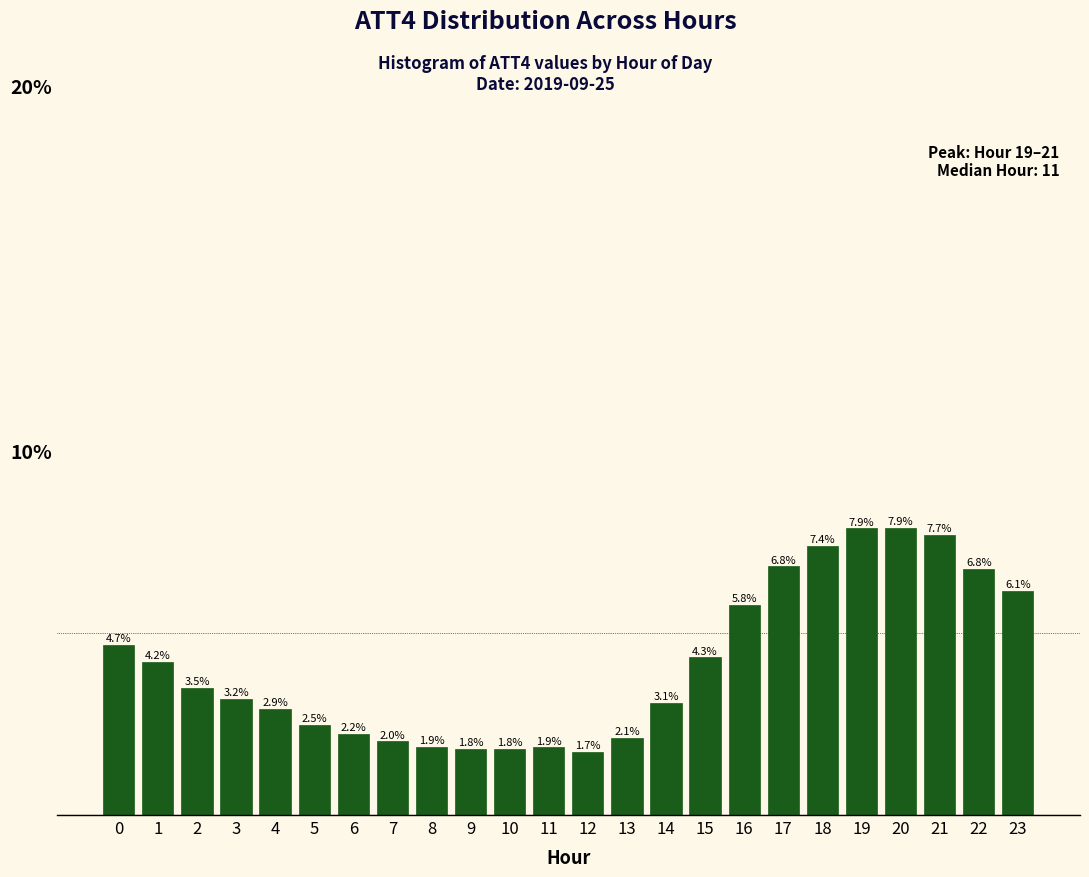

Reading right to left, list all the values displayed in this chart.

23=6.1	22=6.8	21=7.7	20=7.9	19=7.9	18=7.4	17=6.8	16=5.8	15=4.3	14=3.1	13=2.1	12=1.7	11=1.9	10=1.8	9=1.8	8=1.9	7=2.0	6=2.2	5=2.5	4=2.9	3=3.2	2=3.5	1=4.2	0=4.7